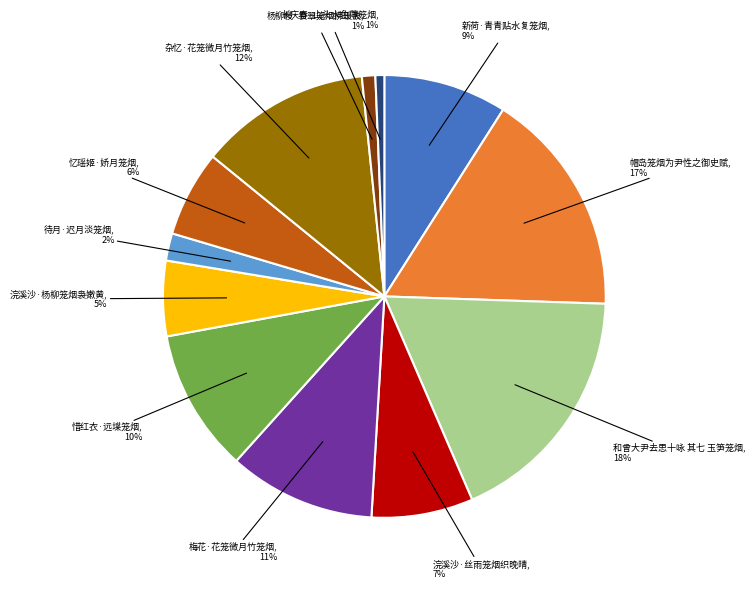

How many segments does this pie chart have?

12